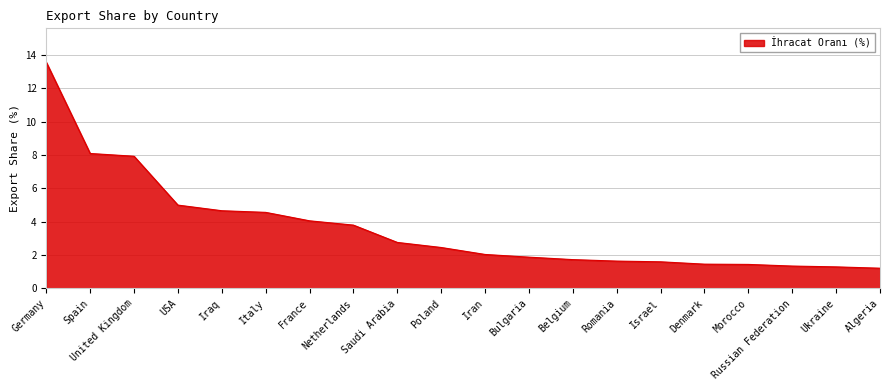

What is the average value?

3.6